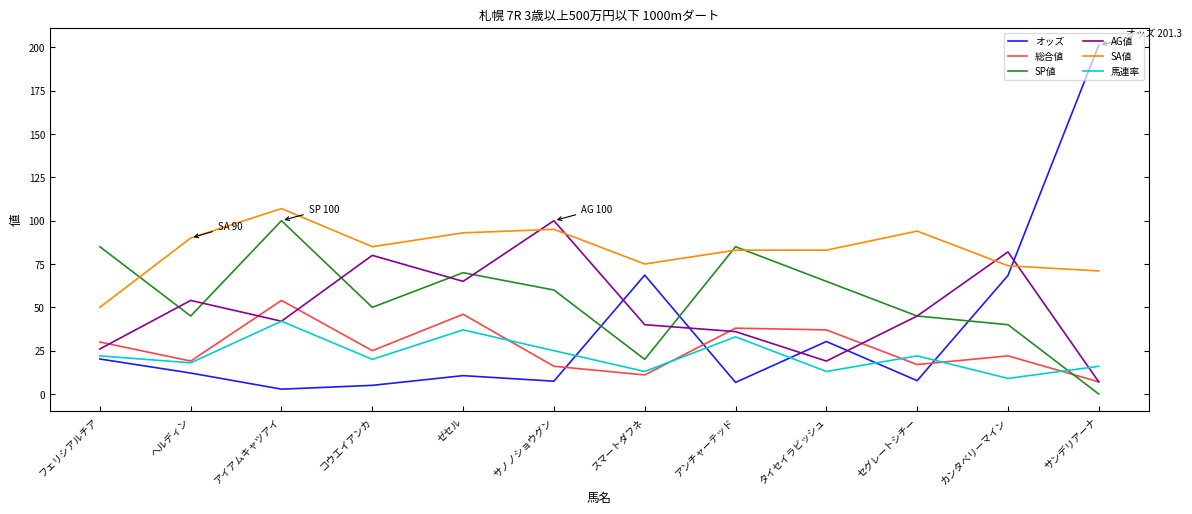

Which category has the highest value in the AG値 series?

サノノショウグン